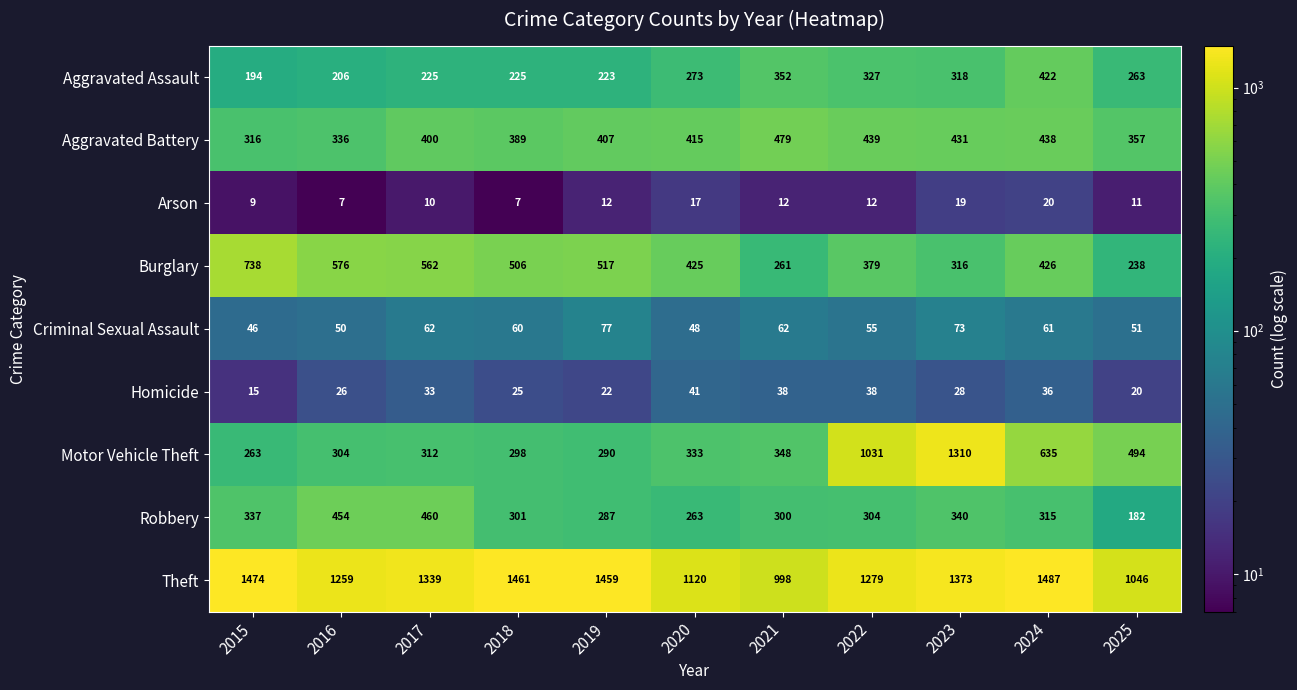

List the series in order of their peak value, lowest first.

Arson, Homicide, Criminal Sexual Assault, Aggravated Assault, Robbery, Aggravated Battery, Burglary, Motor Vehicle Theft, Theft